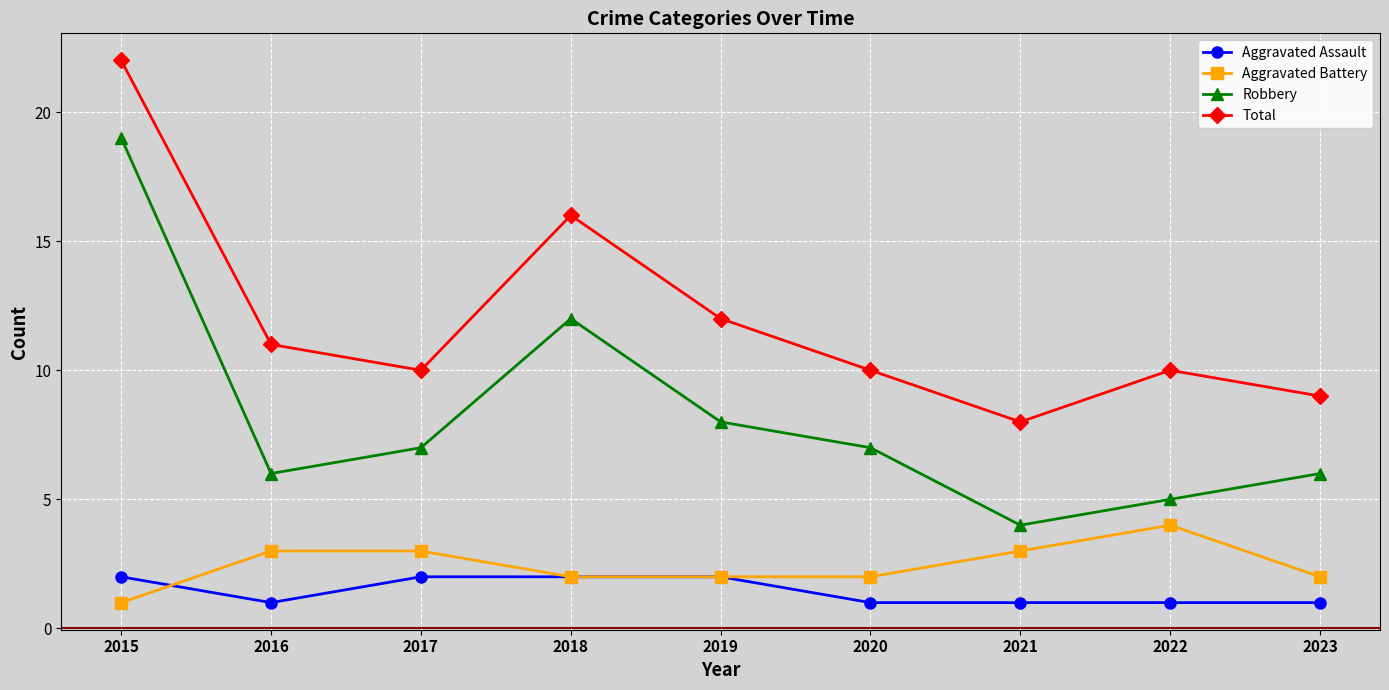

What is the difference between the maximum and second lowest values in the Total series?

13